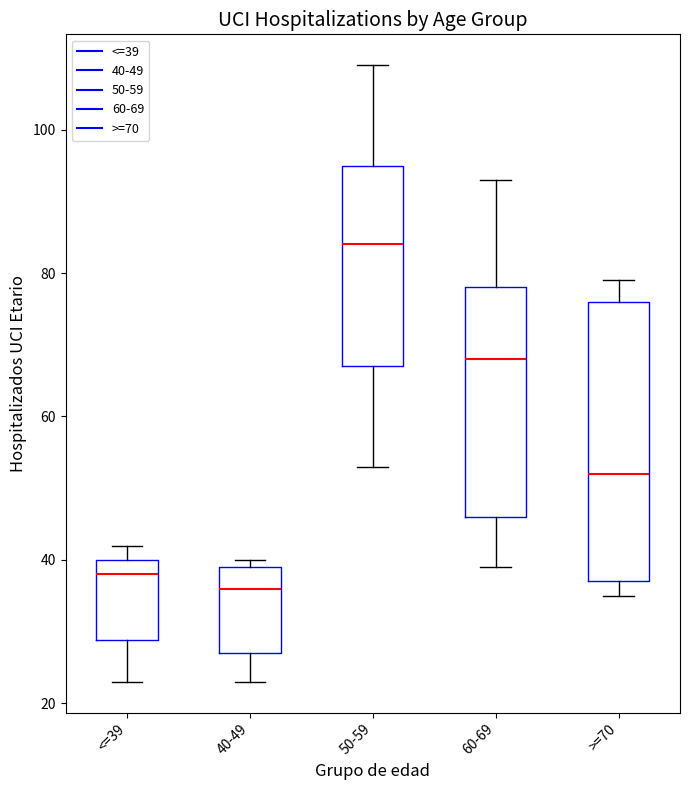

Which box is the tallest, from its lower edge to its upper edge?

>=70